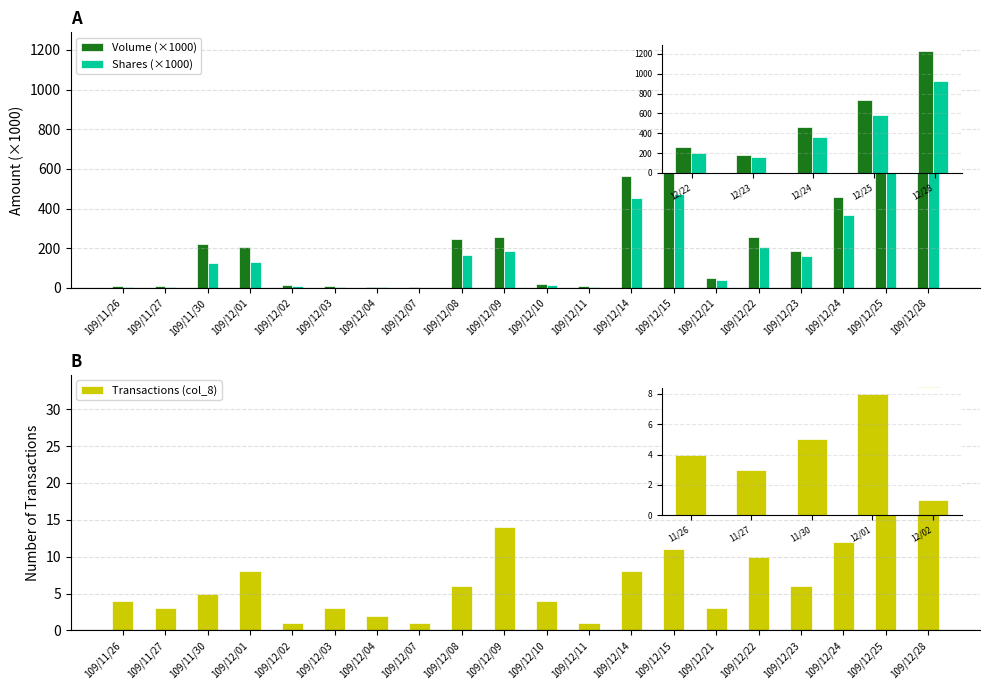

Between 109/11/27 and 109/12/07, which is larger?

109/11/27